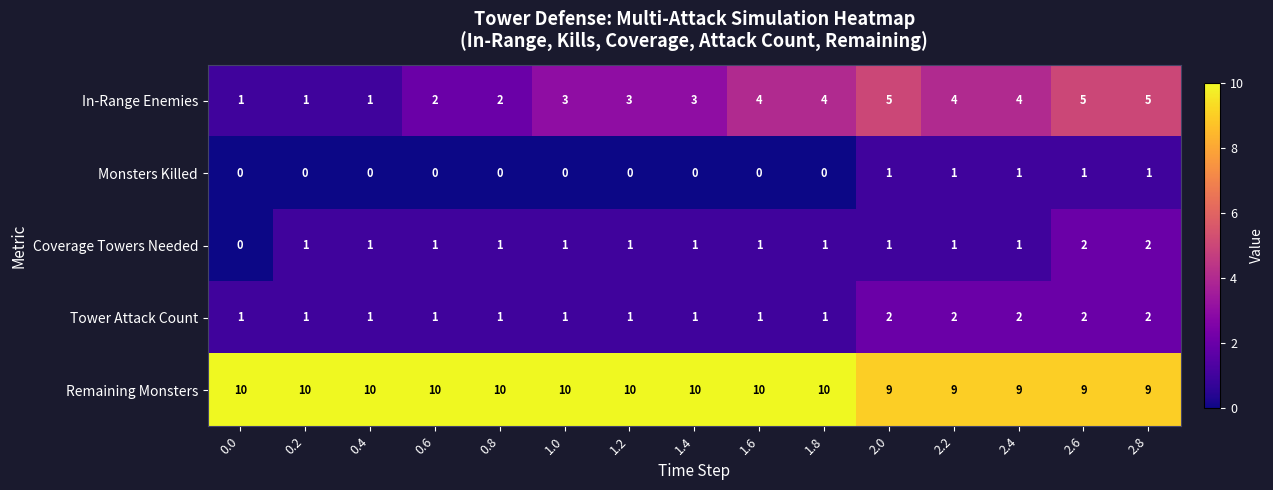

Count the Monsters Killed values in the range 0 to 1.

15